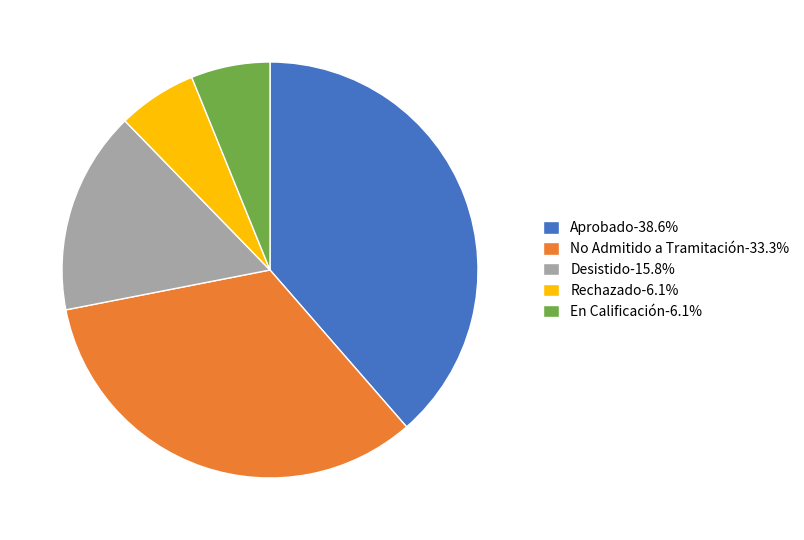

Does Aprobado-38.6% represent more than half of the total?

No